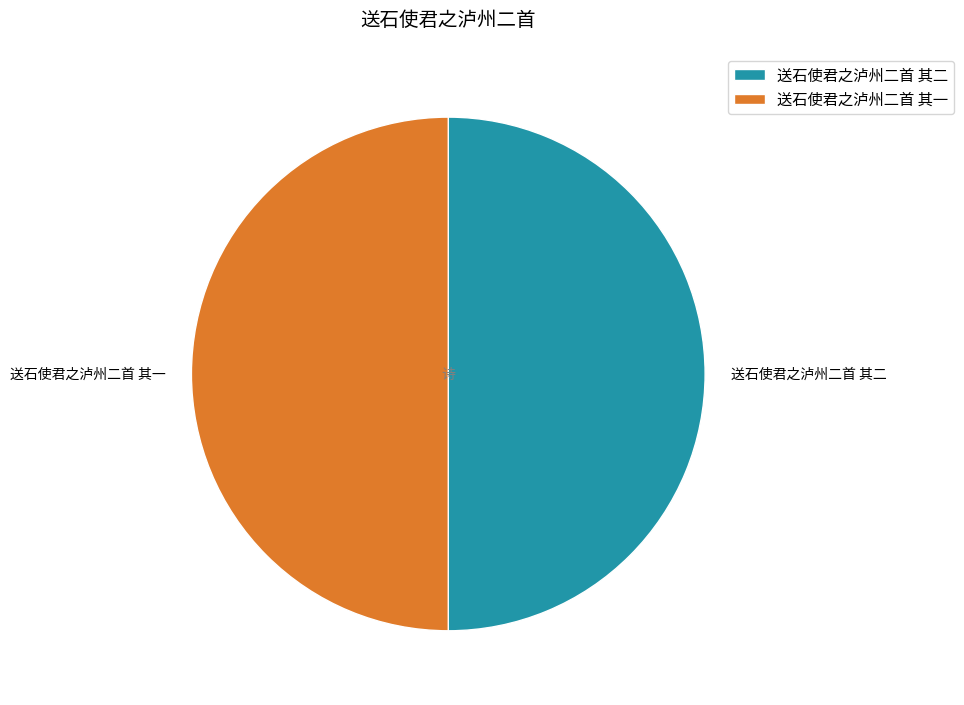

Combined, do 送石使君之泸州二首 其二 and 送石使君之泸州二首 其一 account for over 50%?

Yes